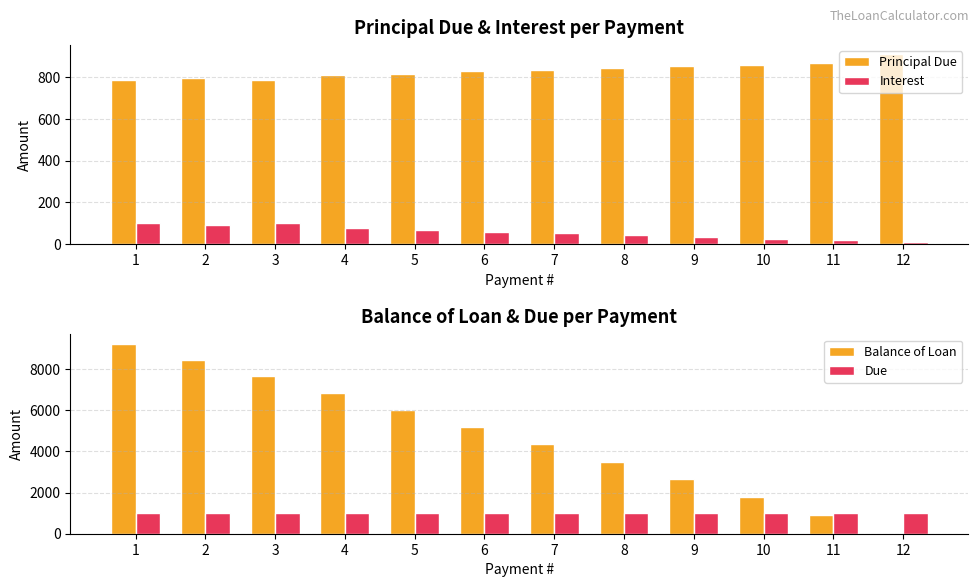

What are all the series names shown in the legend?

Principal Due, Interest, Balance of Loan, Due